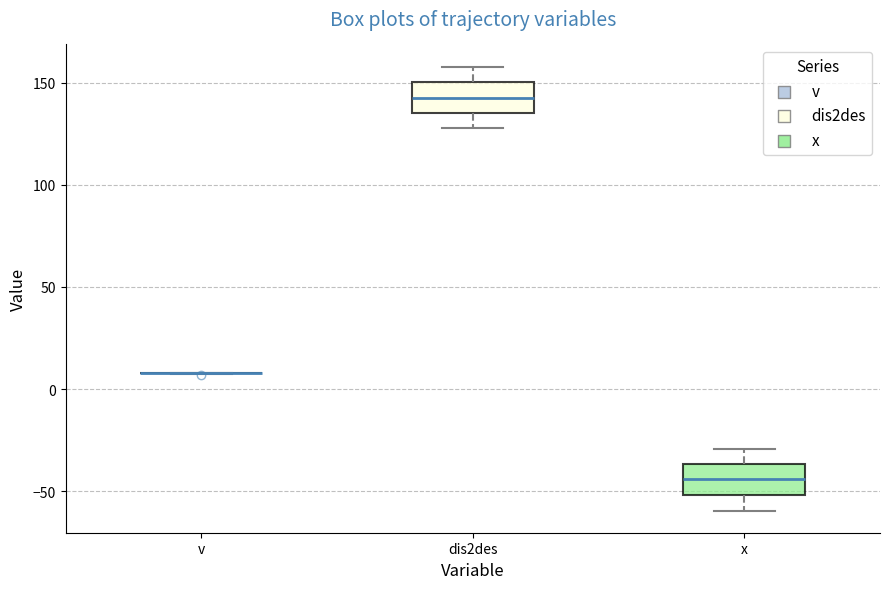

Reading left to right, transcribe this box plot: for each box, give where its median line is, the range the box spans, and where its two whiskers end, as read against the y-axis. The values are not printed on the chart, so give them approximately, as read against the axis.

v: box collapsed to a line at 10, whiskers 10 to 10
dis2des: median 140, box 135 to 150, whiskers 130 to 160
x: median -45, box -50 to -35, whiskers -60 to -30